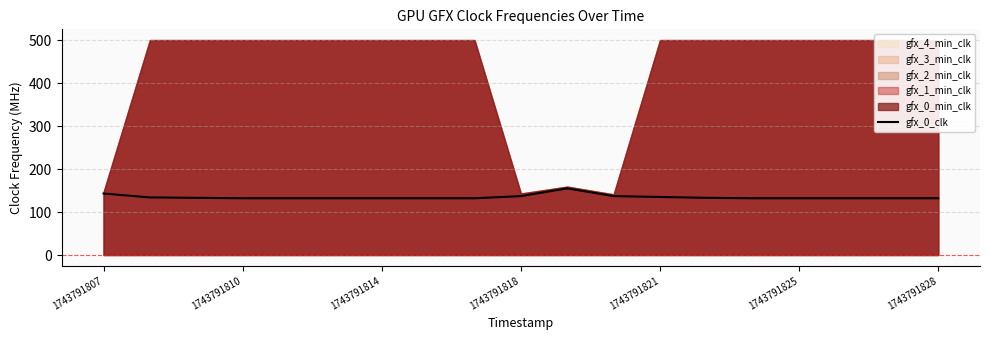

At which category does the chart reach its peak across all series?

10